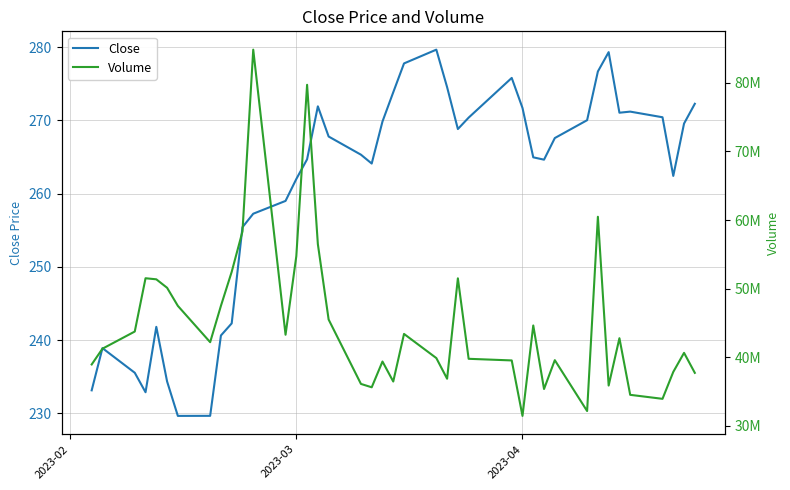

What is the maximum value for Close?

279.6